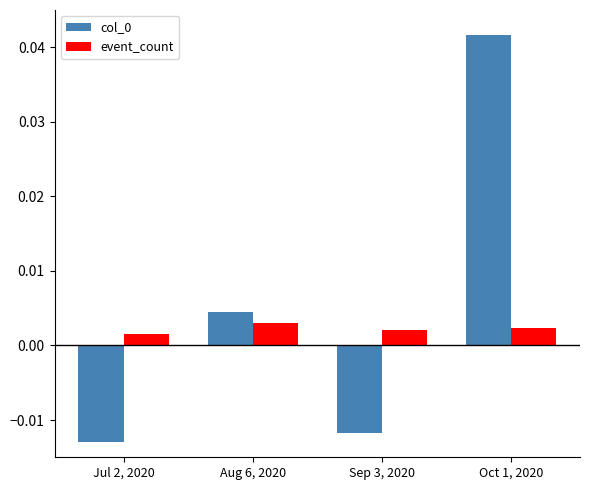

How many values in col_0 are below zero?

2